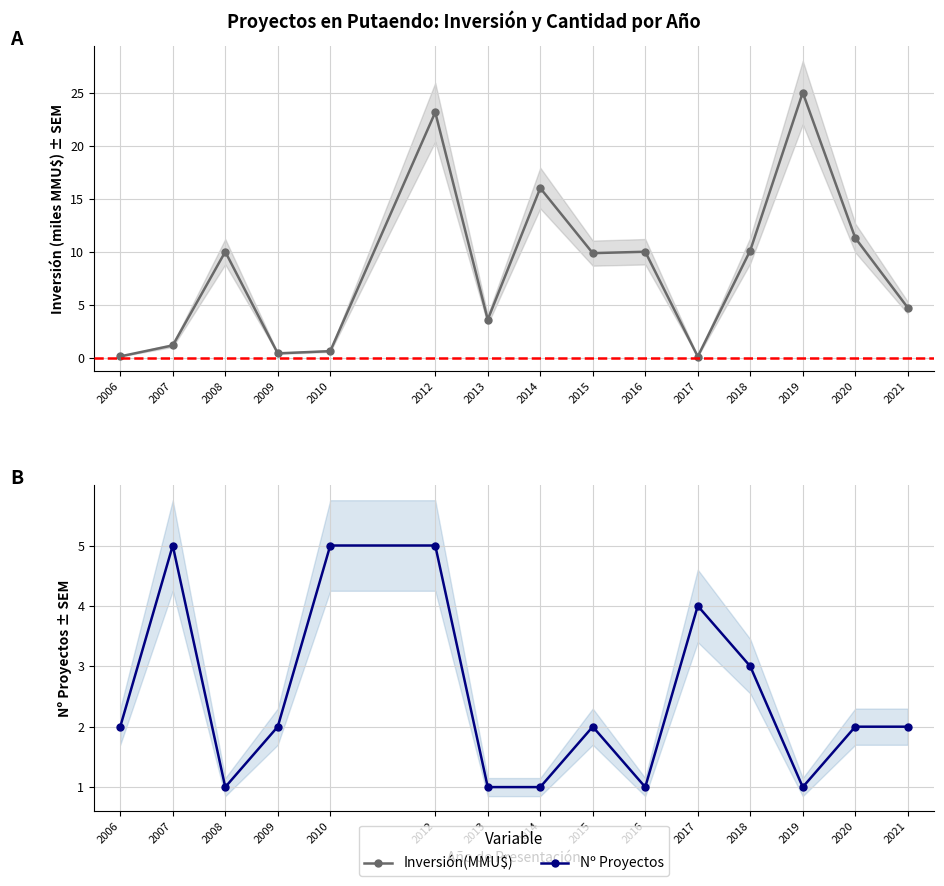

At which label does Nº Proyectos reach its peak?

2007